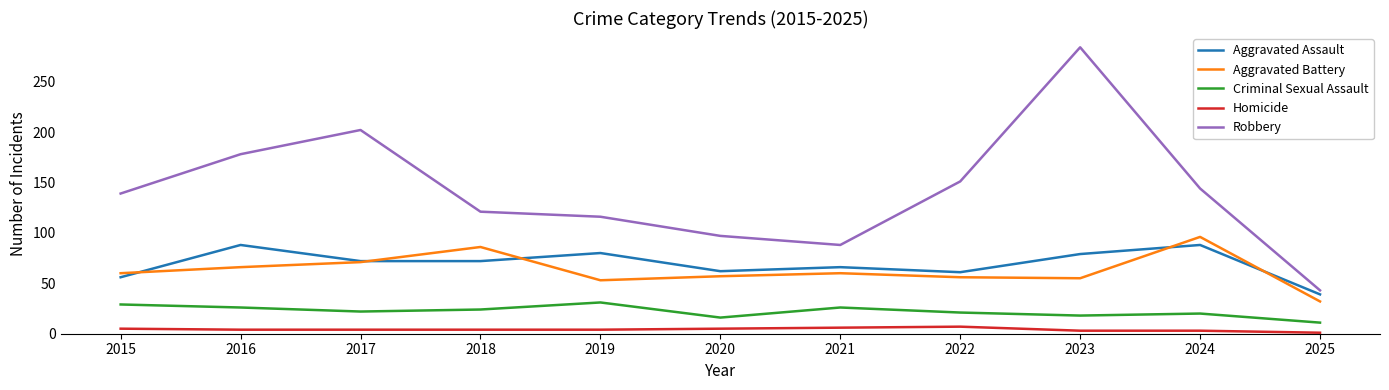

At 2021, list the series in order from largest to smallest.

Robbery, Aggravated Assault, Aggravated Battery, Criminal Sexual Assault, Homicide